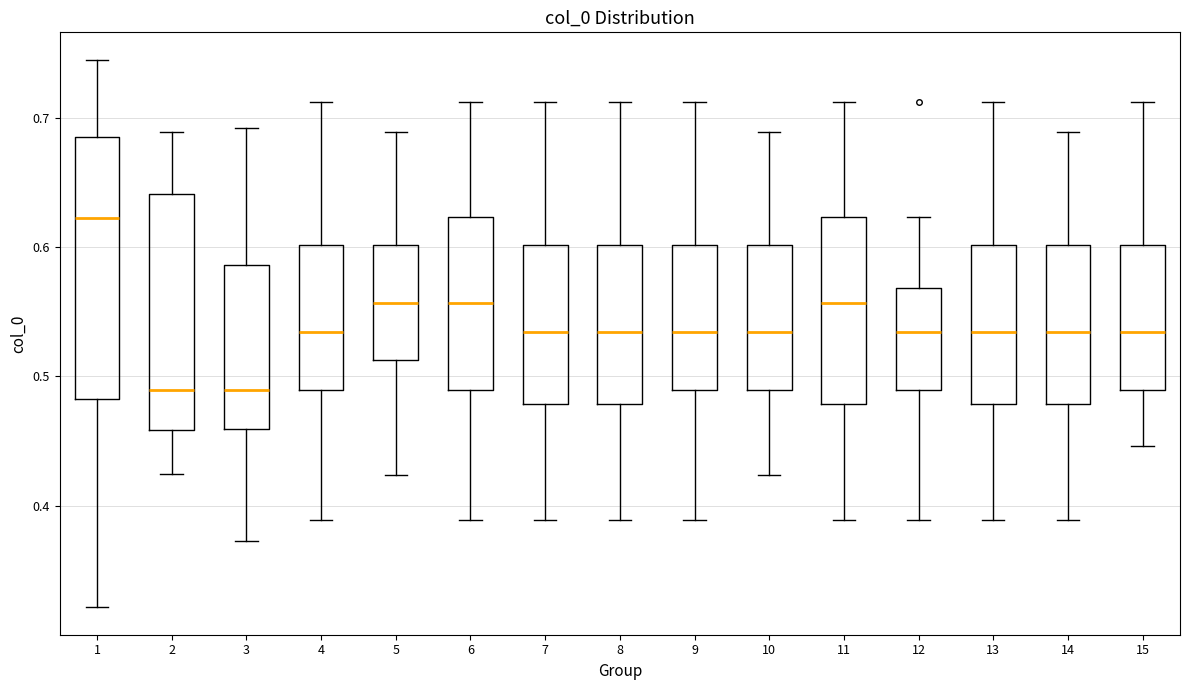

Which box has the highest median line?

1